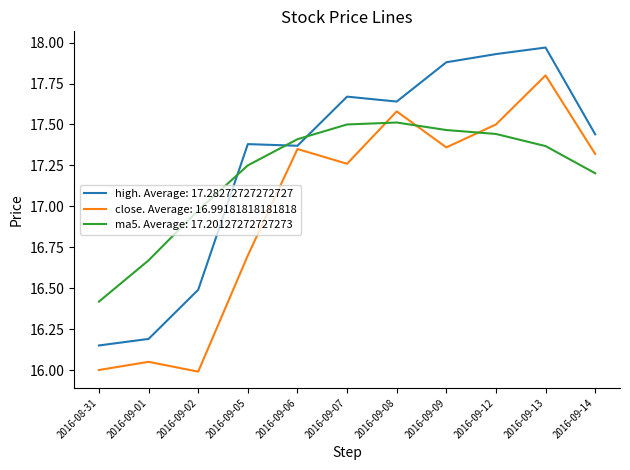

The high. Average: 17.28272727272727 series shows 17.4 at 2016-09-06. True or false?

True